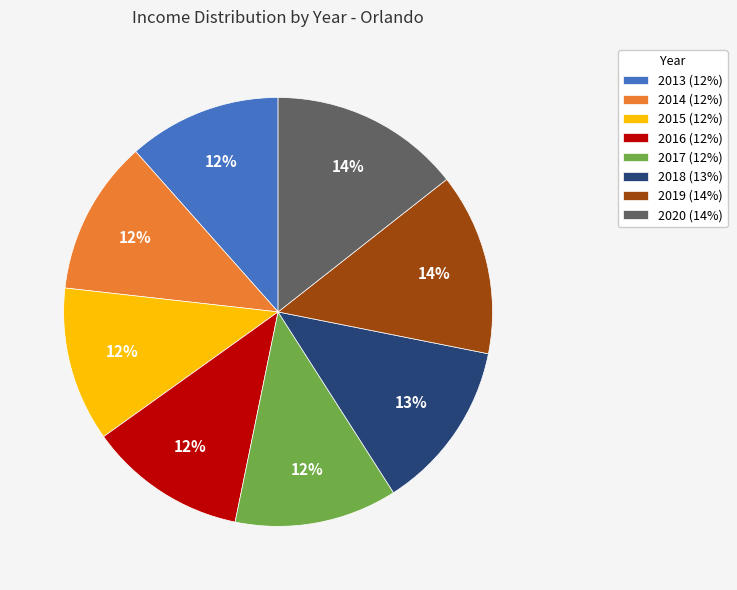

What is the ratio of the value at 2016 (12%) to the value at 2013 (12%)?

1.0